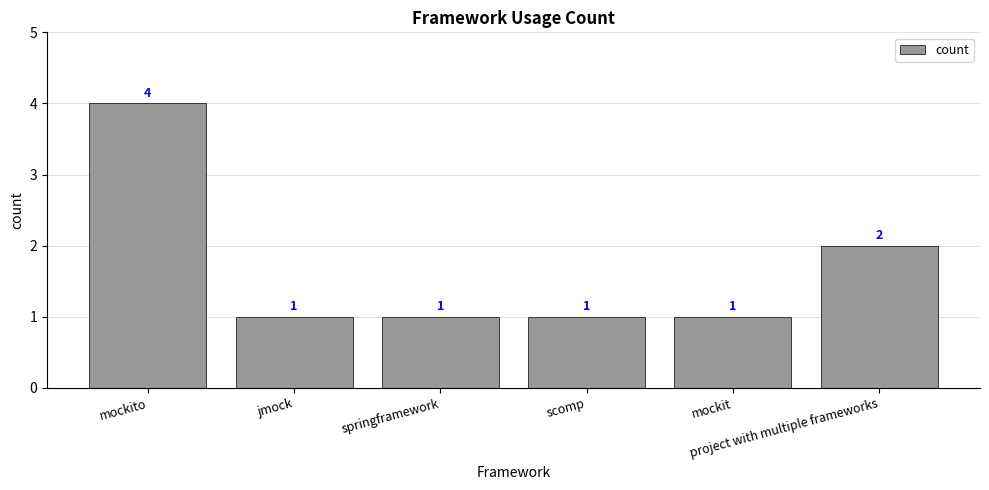

What is the minimum value shown in the chart?

1